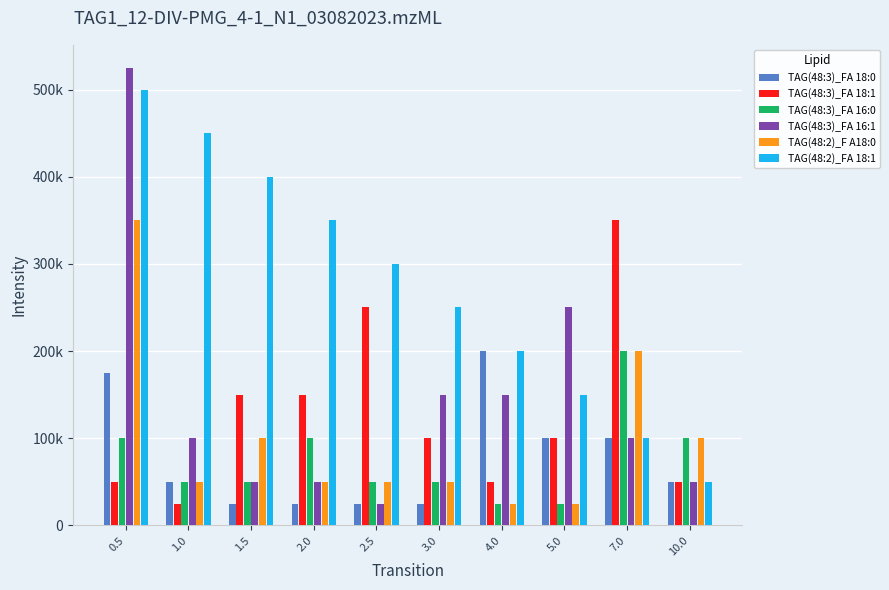

What are all the series names shown in the legend?

TAG(48:3)_FA 18:0, TAG(48:3)_FA 18:1, TAG(48:3)_FA 16:0, TAG(48:3)_FA 16:1, TAG(48:2)_F A18:0, TAG(48:2)_FA 18:1